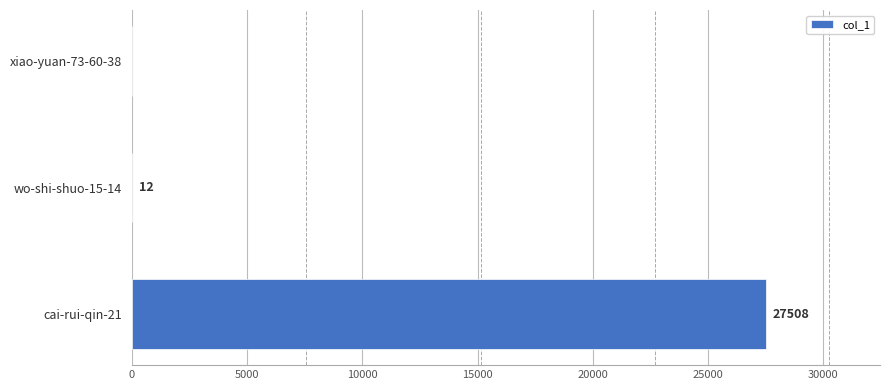

Between wo-shi-shuo-15-14 and cai-rui-qin-21, which is larger?

cai-rui-qin-21